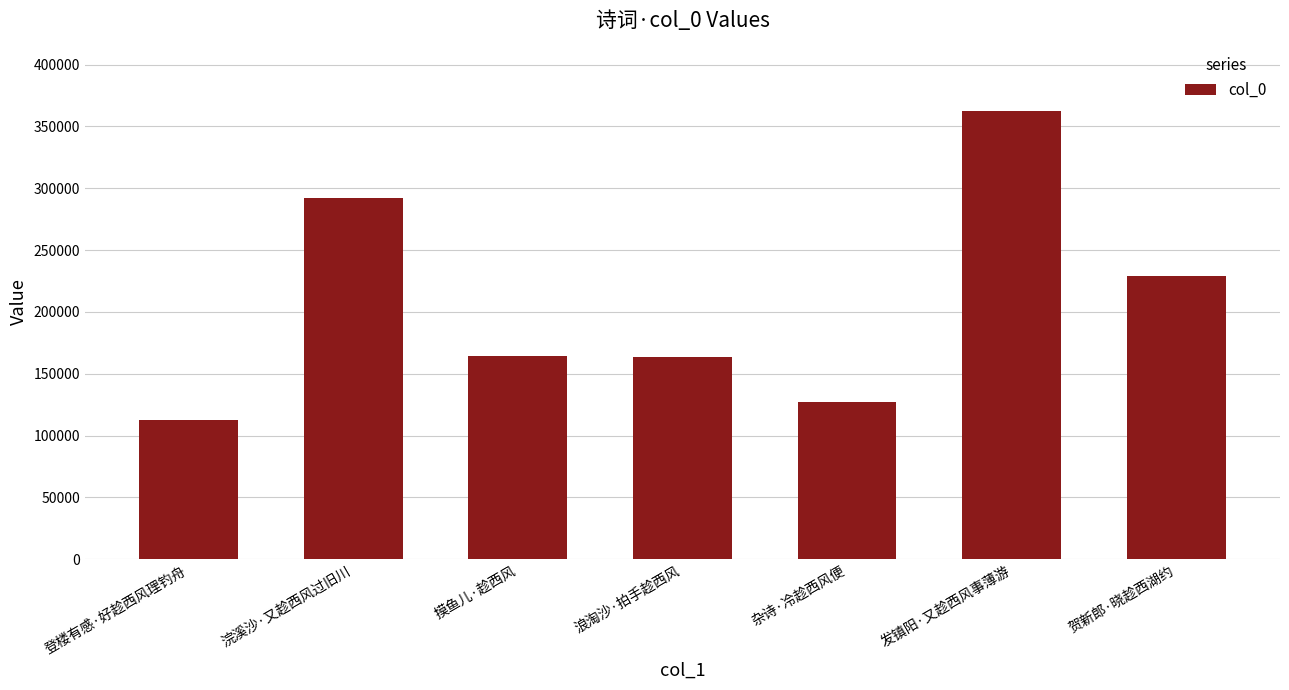

What is the label of the 7th bar from the right?

登楼有感·好趁西风理钓舟